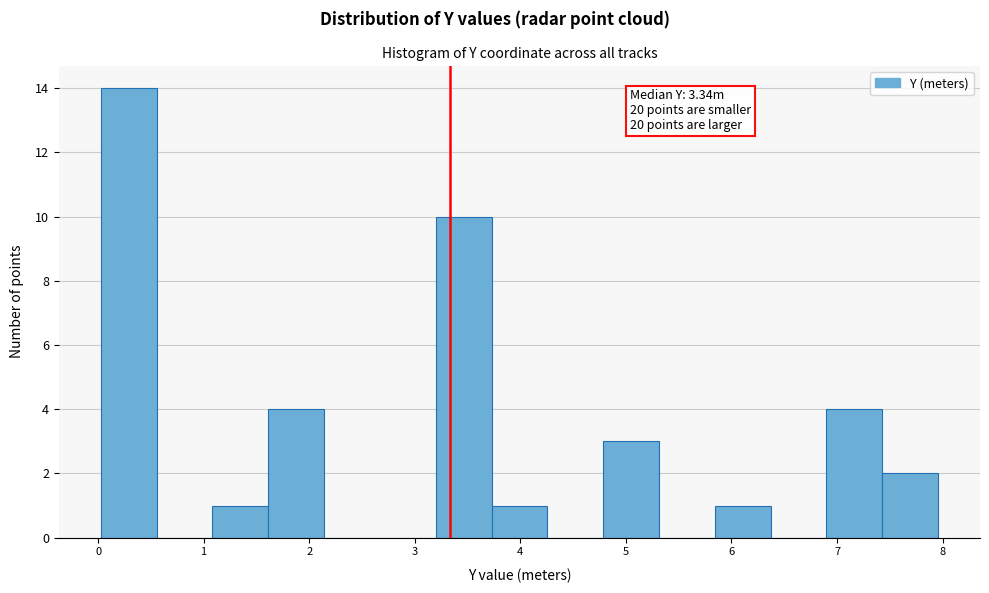

Over which range of the x-axis is the bar tallest?

0.0 to 0.6